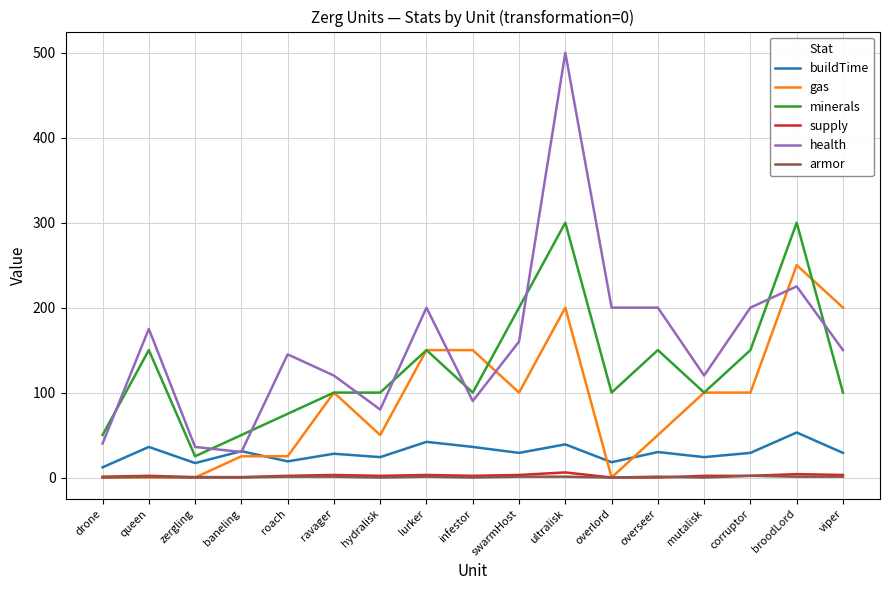

Does the chart have visible grid lines?

Yes